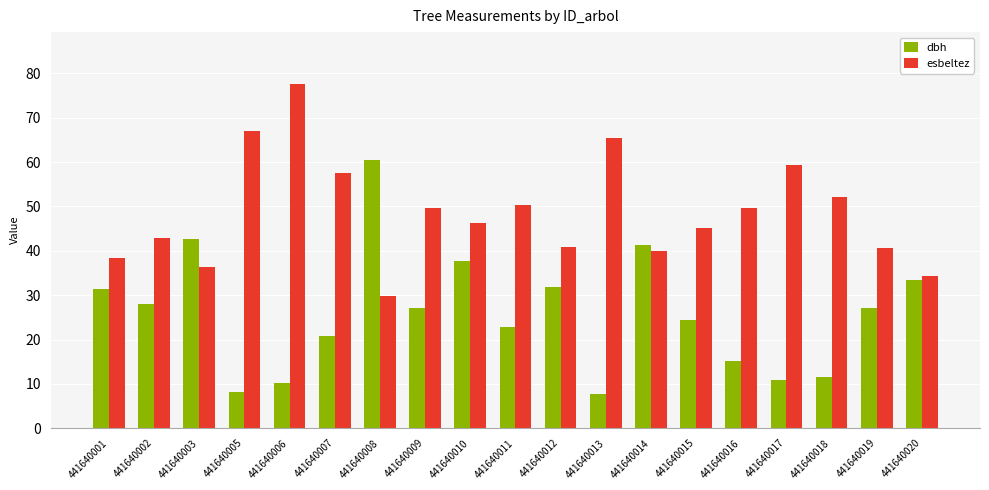

Where is esbeltez nearest to the value 53?

441640018